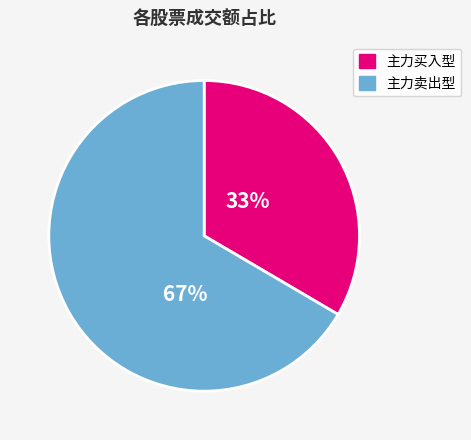

To the nearest percent, what is the average slice percentage?

50%